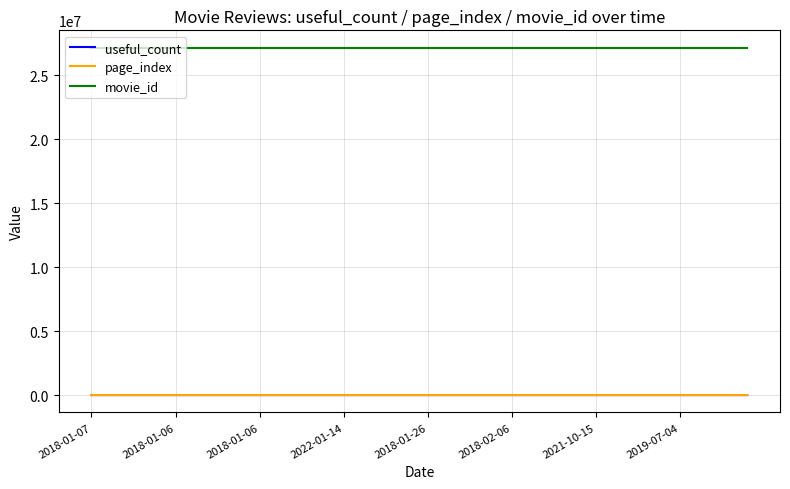

Which series has the largest total across all categories?

movie_id